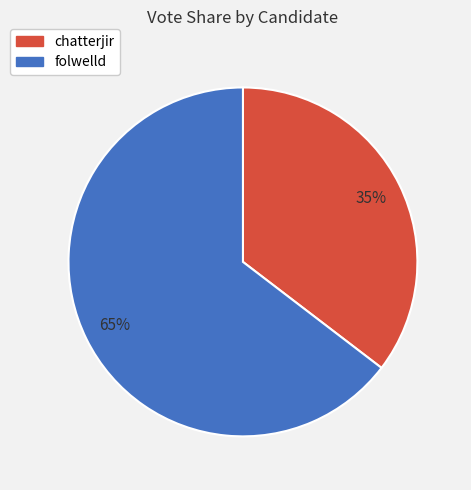

What percentage is the folwelld slice, to the nearest percent?

65%